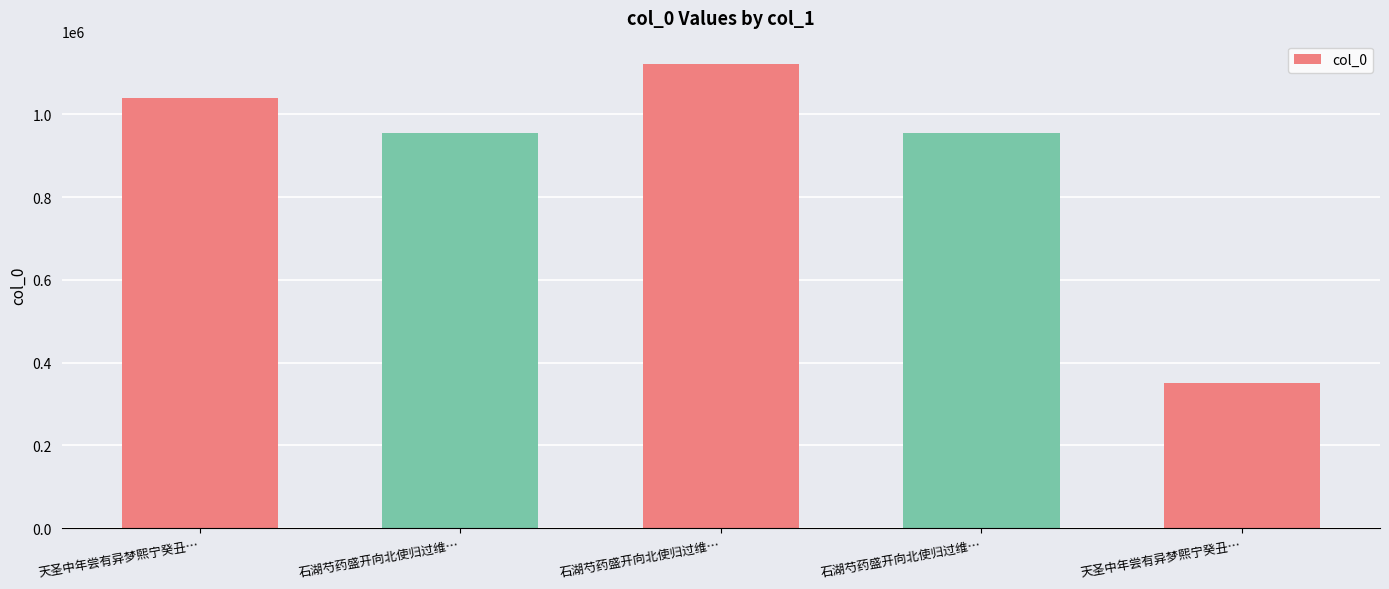

Where is the data nearest to the value 736515?

石湖芍药盛开向北使归过维…